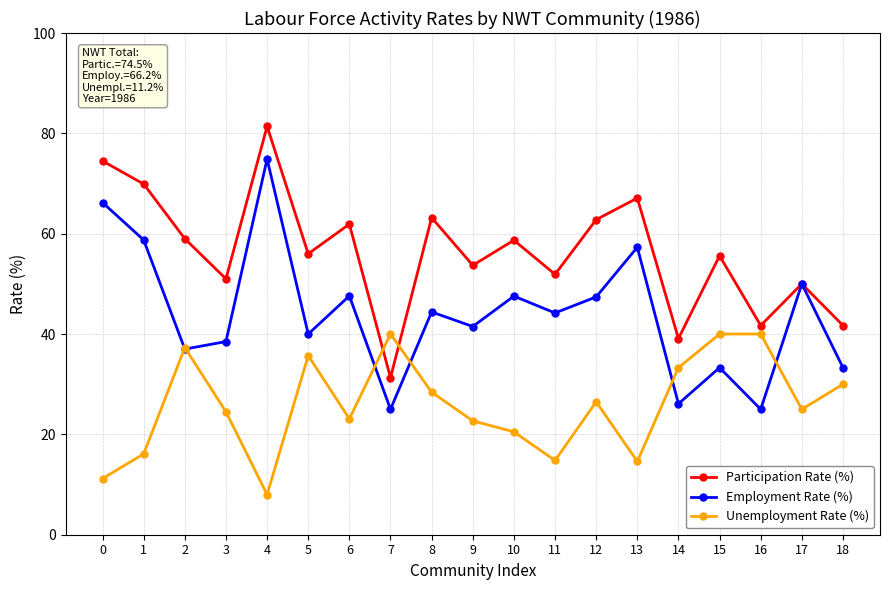

What is the minimum value for Employment Rate (%)?

25.0